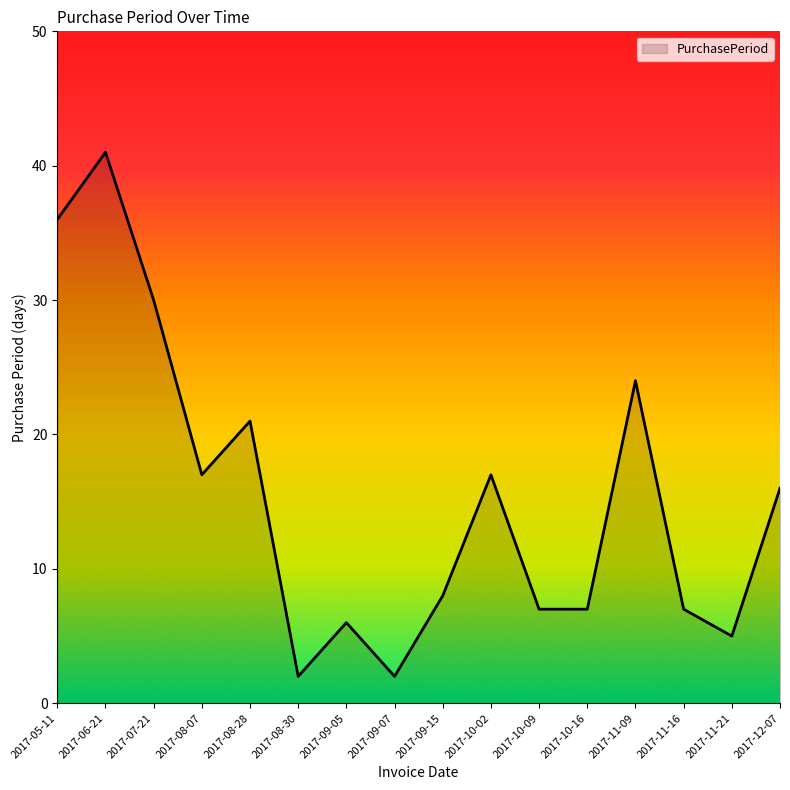

What is the average value?

15